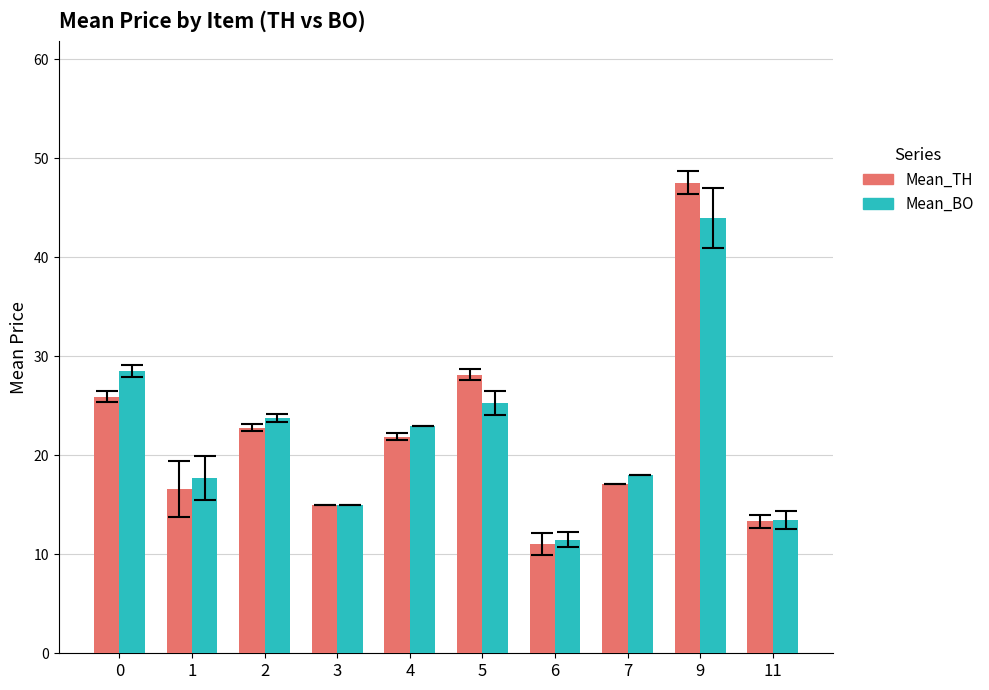

How many bars are there in each group?

2